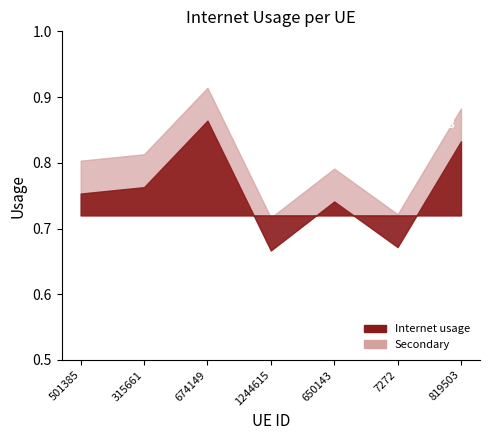

Reading left to right, list all the values displayed in this chart.

501385=0.8	315661=0.8	674149=0.9	1244615=0.7	650143=0.7	7272=0.7	819503=0.8